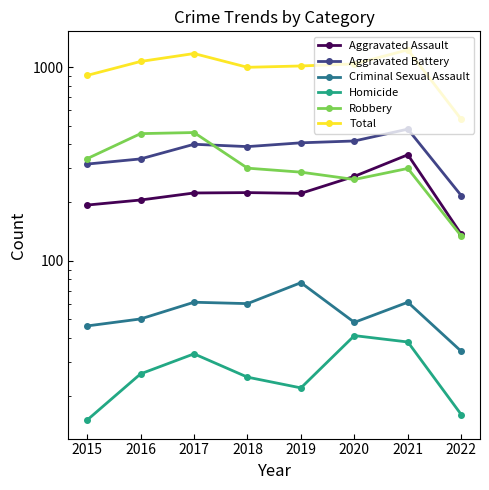

At how many categories does at least one series exceed 445?

8